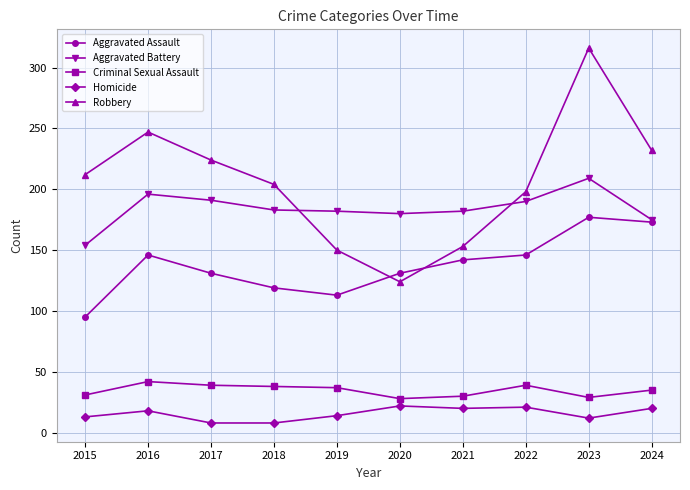

At which category does Aggravated Assault reach its first local peak?

2016